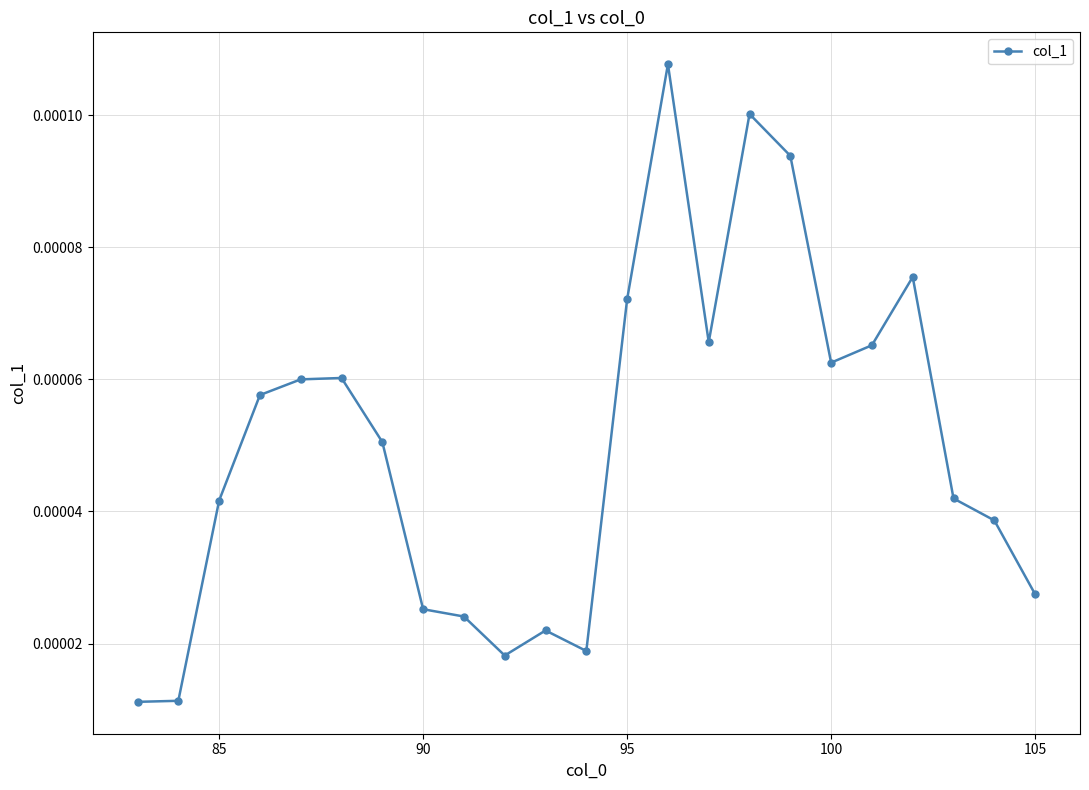

How many values are between 0 and 1?

23